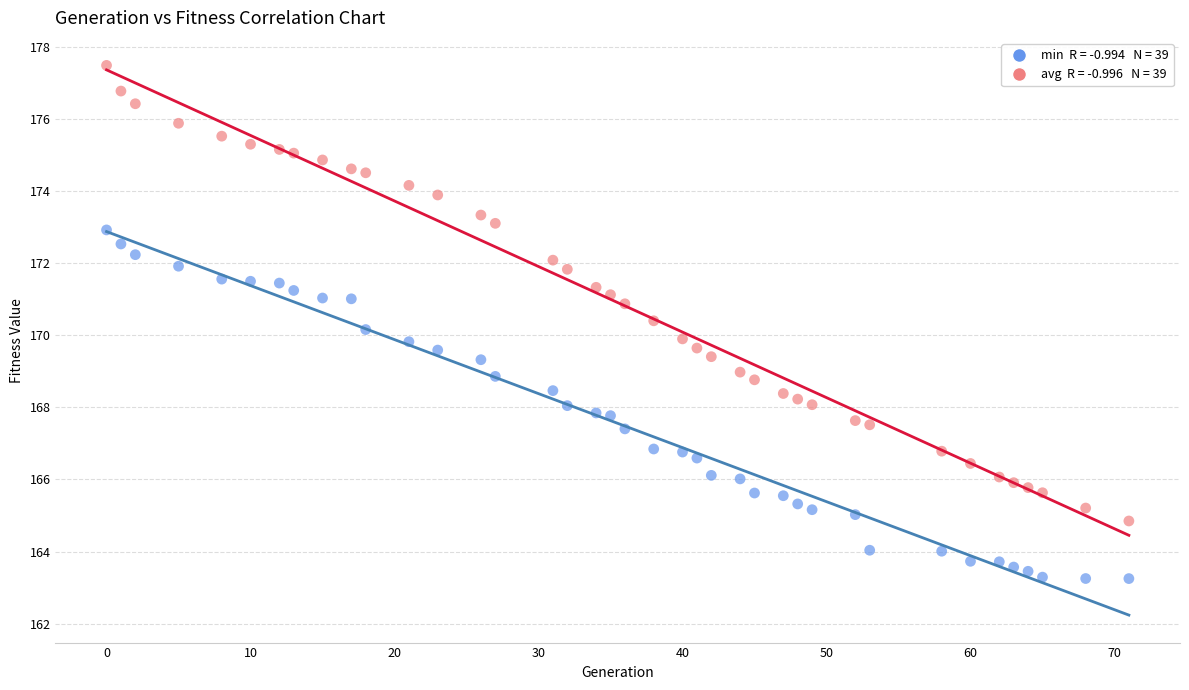

Across all data points, what is the range of X values (max minus min)?

71.0